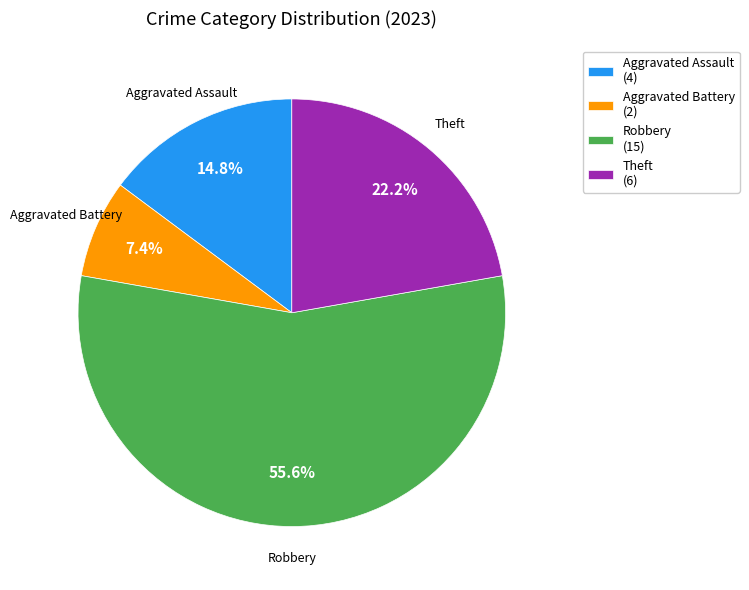

How many slices are in this pie chart?

4